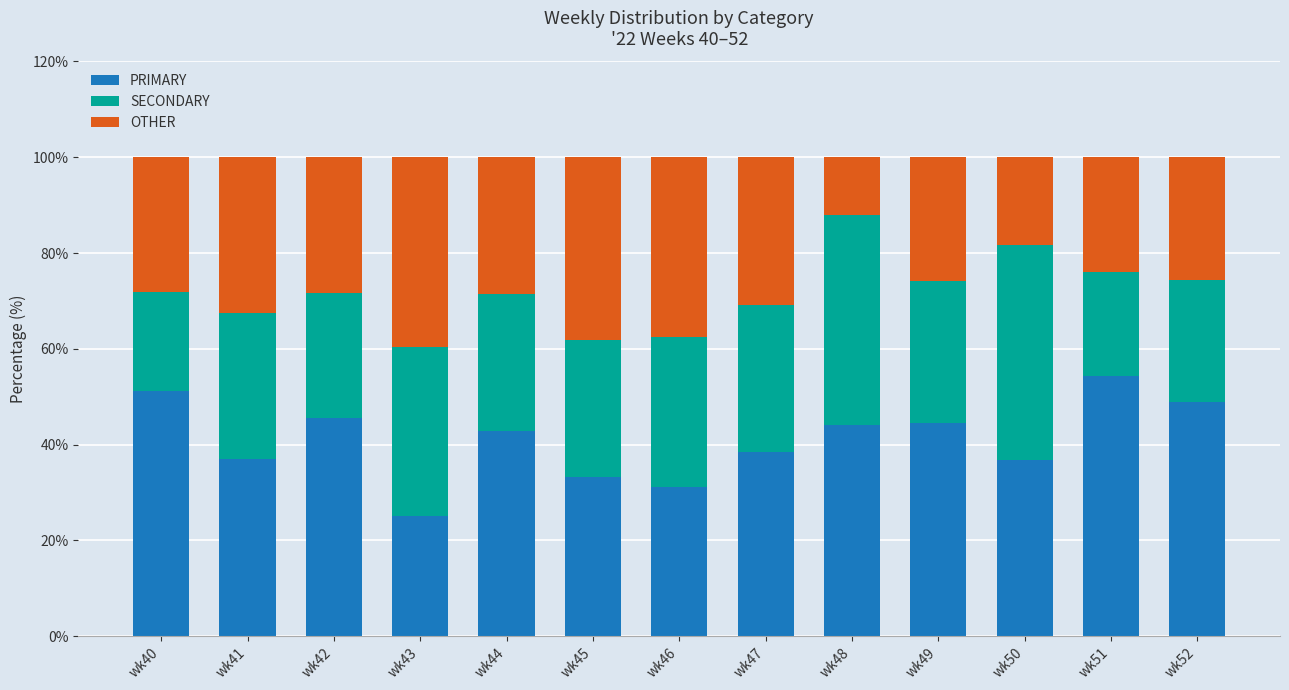

How many bars are there in total?

13